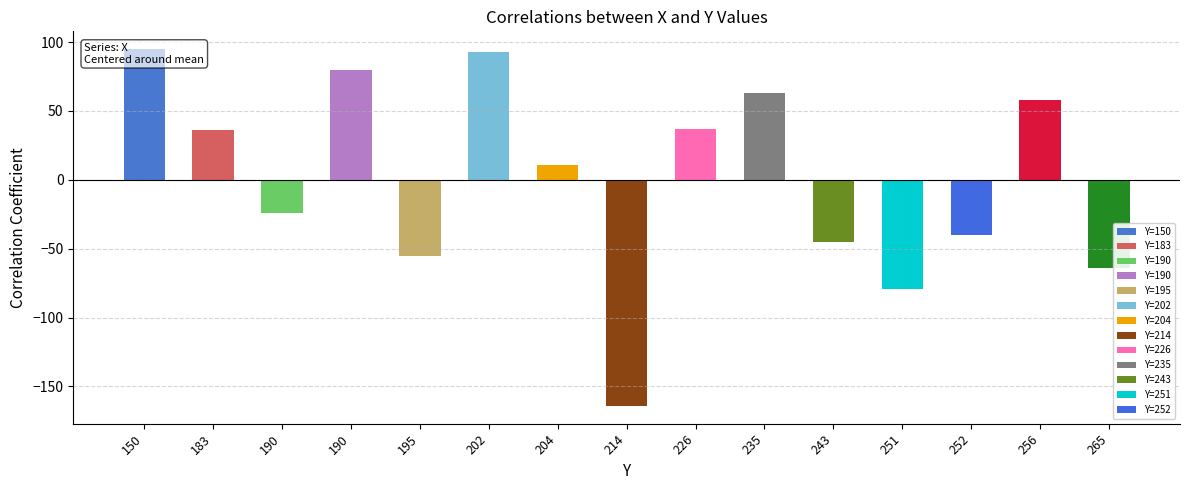

Reading right to left, transcribe all the data shown in this chart.

265=-64.1	256=57.9	252=-40.1	251=-79.1	243=-45.1	235=62.9	226=36.9	214=-164.1	204=10.9	202=92.9	195=-55.1	190=79.9	190=-24.1	183=35.9	150=94.9